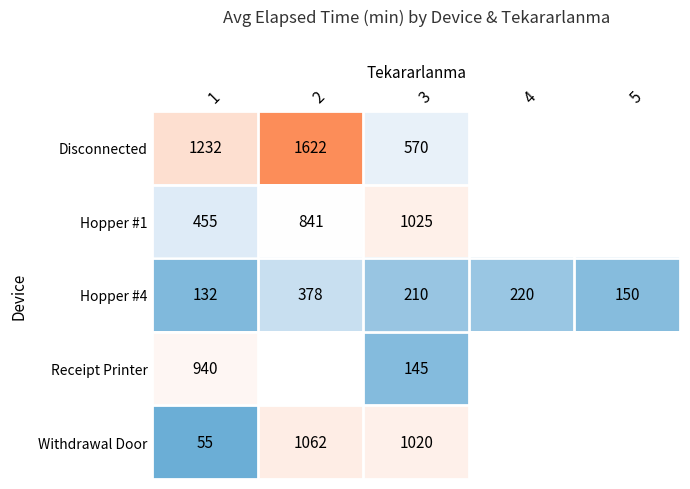

Is it true that Receipt Printer equals 207.6 at 3?

False